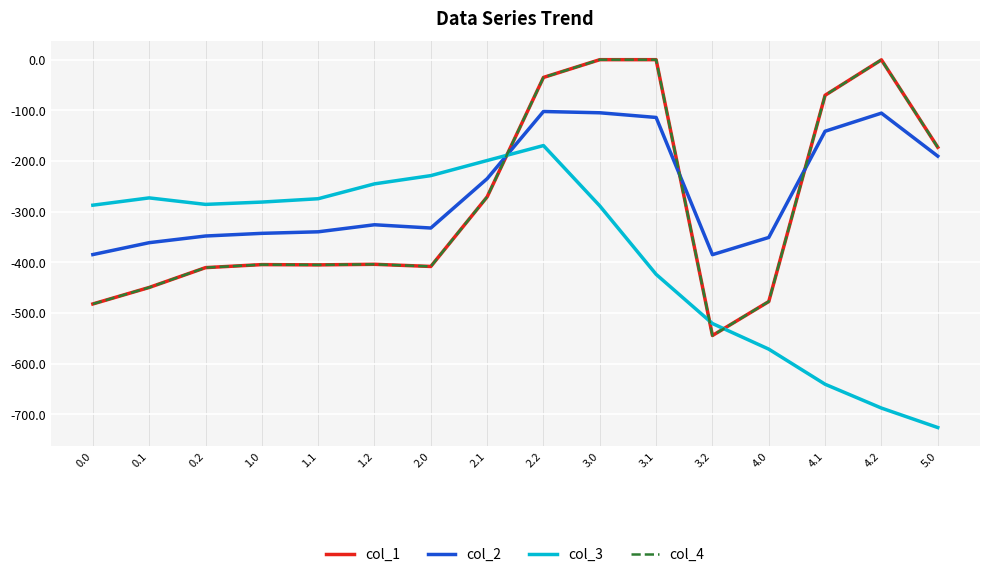

Which category has the highest value in the col_2 series?

2.2